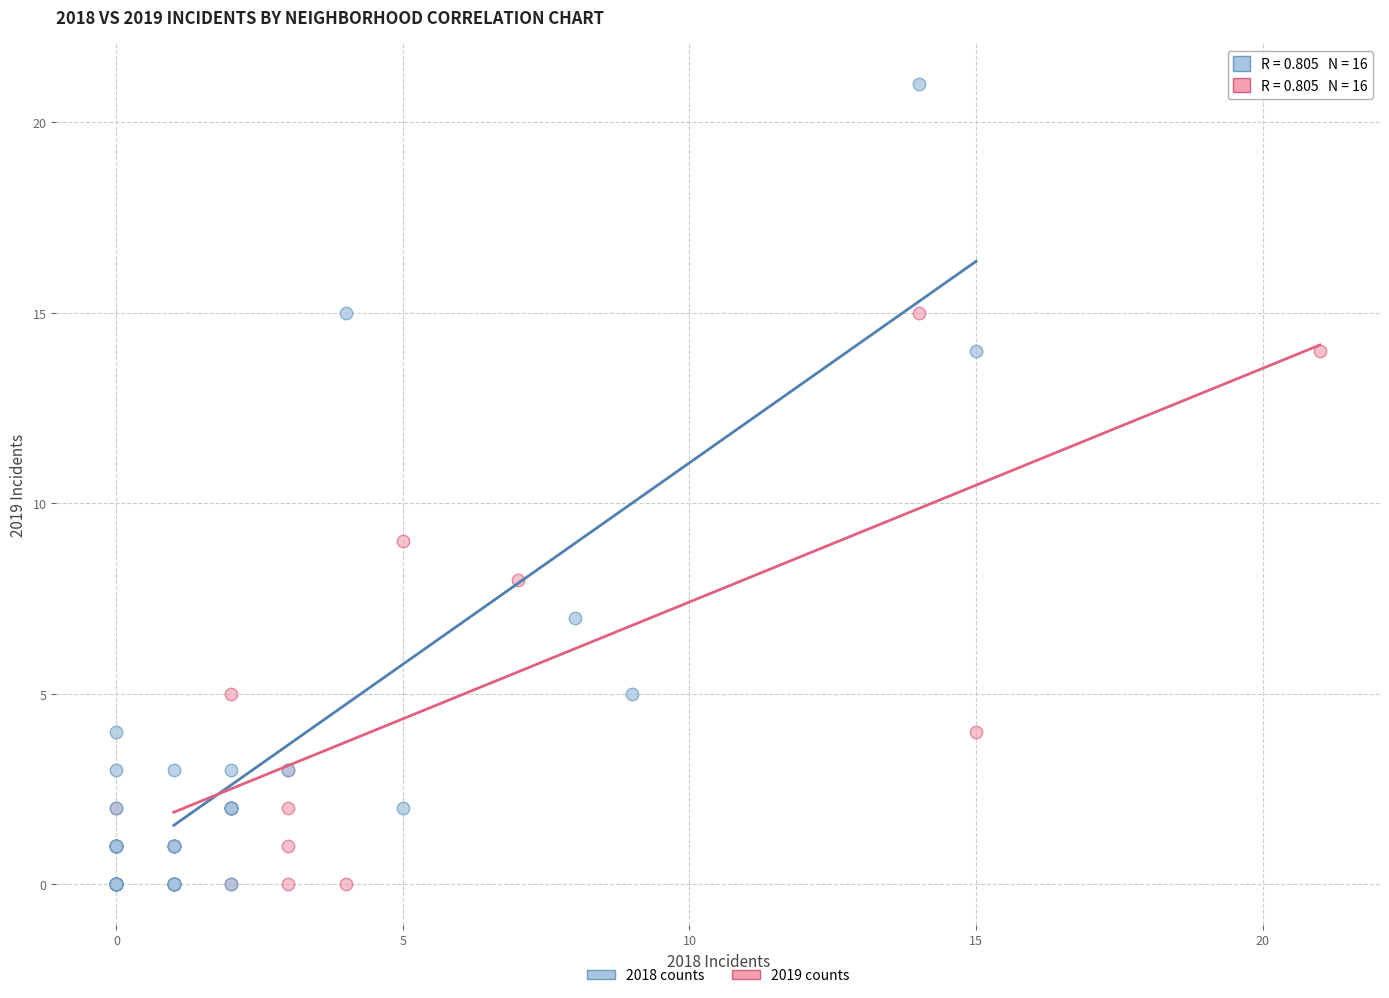

Which series has the largest Y range (max minus min)?

2018 counts